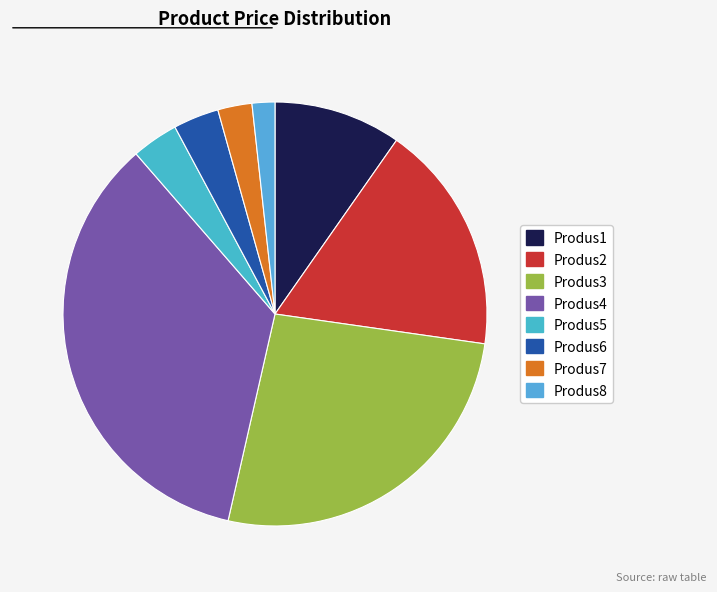

Is there a majority slice in this chart?

No